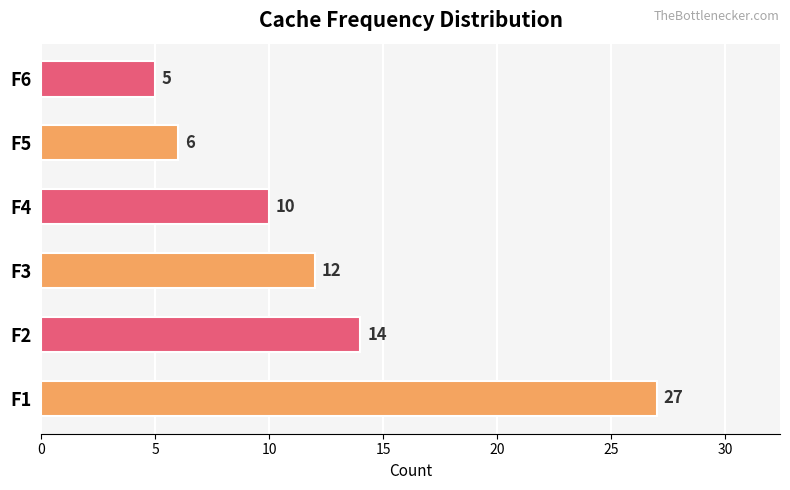

The value at F5 is 2. True or false?

False